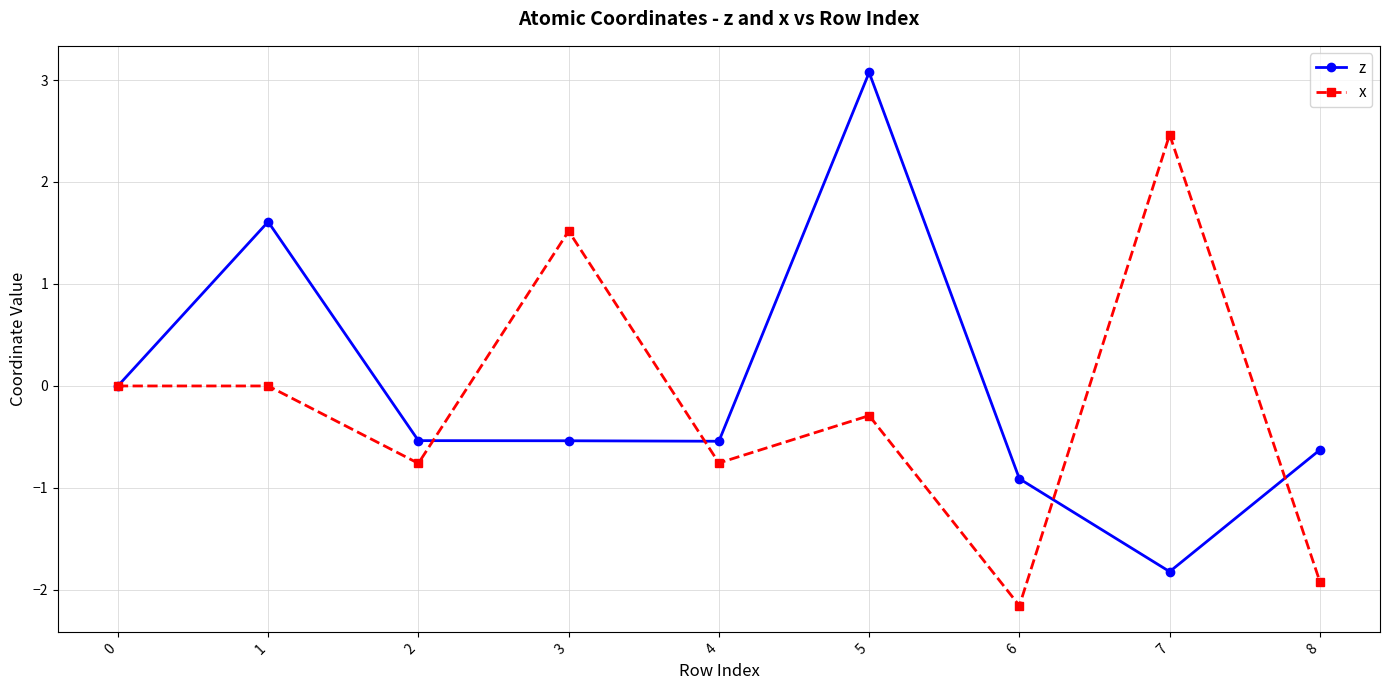

Where is the first local minimum for x?

2